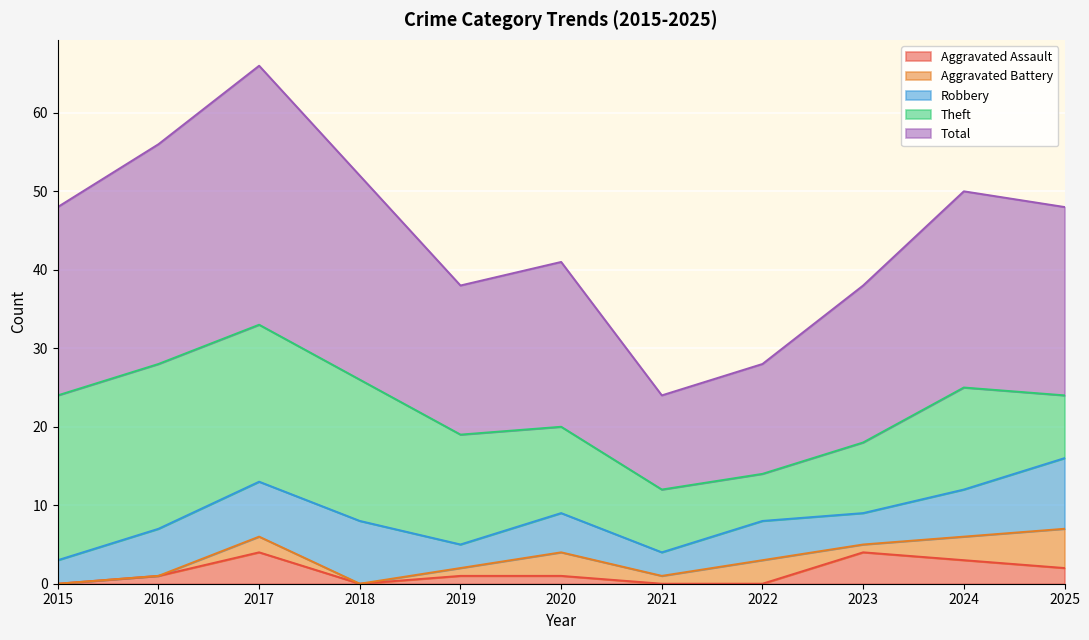

Which series has the largest range (max minus min)?

Total